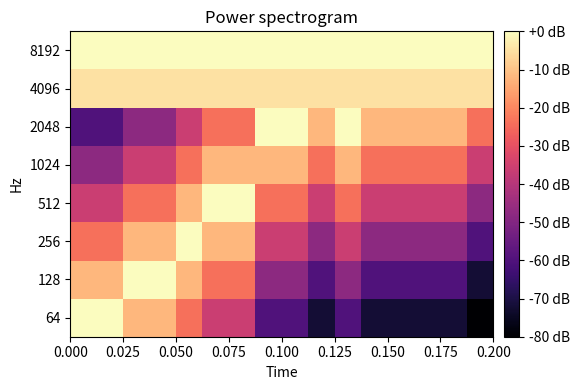

Reading left to right, what are all the values shown in this chart?

64: 0	0	-12	-12	-24	-36	-36	-60	-60	-72	-60	-72	-72	-72	-72	-80
128: -12	-12	0	0	-12	-24	-24	-48	-48	-60	-48	-60	-60	-60	-60	-72
256: -24	-24	-12	-12	0	-12	-12	-36	-36	-48	-36	-48	-48	-48	-48	-60
512: -36	-36	-24	-24	-12	0	0	-24	-24	-36	-24	-36	-36	-36	-36	-48
1024: -48	-48	-36	-36	-24	-12	-12	-12	-12	-24	-12	-24	-24	-24	-24	-36
2048: -60	-60	-48	-48	-36	-24	-24	0	0	-12	0	-12	-12	-12	-12	-24
4096: -5	-5	-5	-5	-5	-5	-5	-5	-5	-5	-5	-5	-5	-5	-5	-5
8192: 0	0	0	0	0	0	0	0	0	0	0	0	0	0	0	0